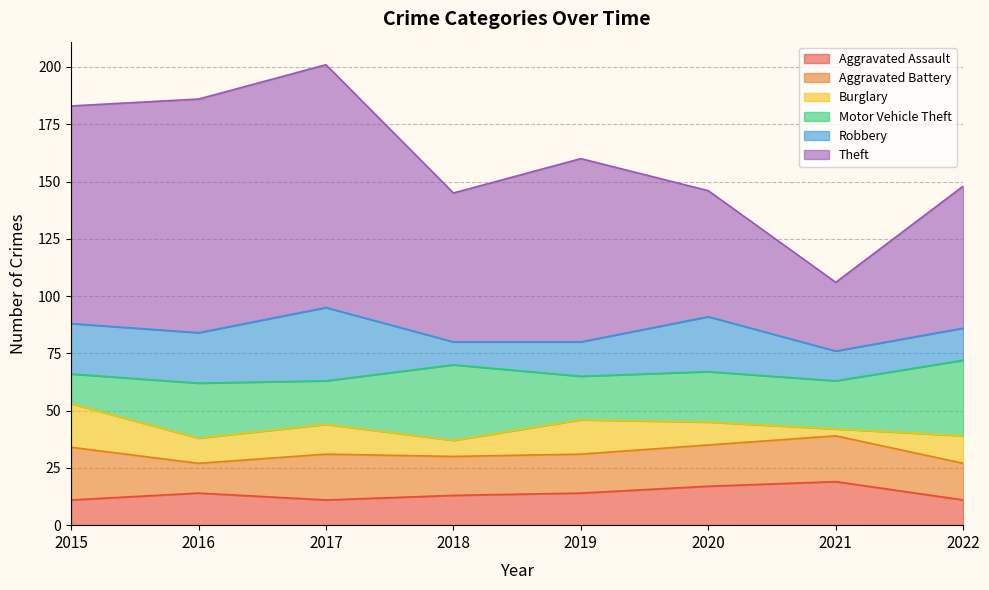

Reading left to right, what are all the values shown in this chart?

Aggravated Assault: 2015=11	2016=14	2017=11	2018=13	2019=14	2020=17	2021=19	2022=11
Aggravated Battery: 2015=23	2016=13	2017=20	2018=17	2019=17	2020=18	2021=20	2022=16
Burglary: 2015=19	2016=11	2017=13	2018=7	2019=15	2020=10	2021=3	2022=12
Motor Vehicle Theft: 2015=13	2016=24	2017=19	2018=33	2019=19	2020=22	2021=21	2022=33
Robbery: 2015=22	2016=22	2017=32	2018=10	2019=15	2020=24	2021=13	2022=14
Theft: 2015=95	2016=102	2017=106	2018=65	2019=80	2020=55	2021=30	2022=62